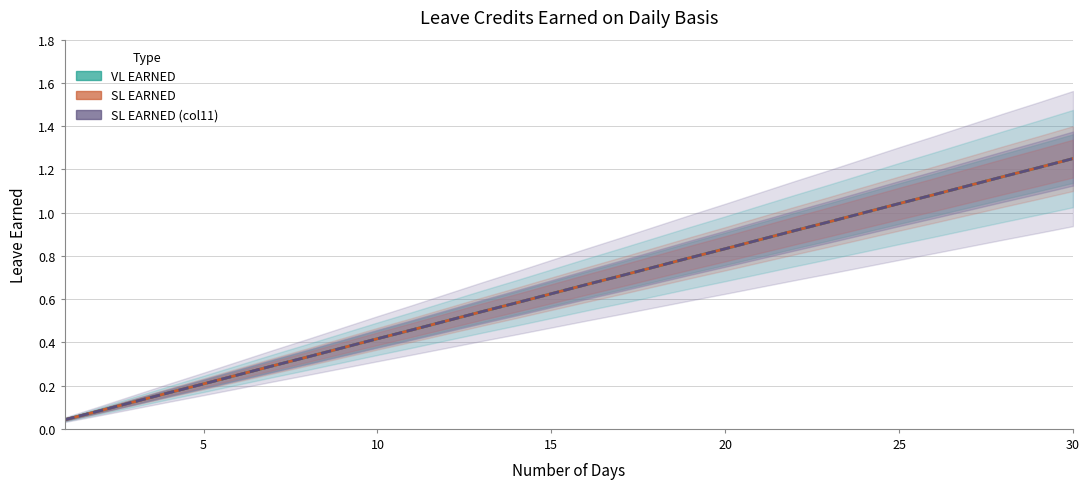

What is the sum of all VL EARNED values?

19.4